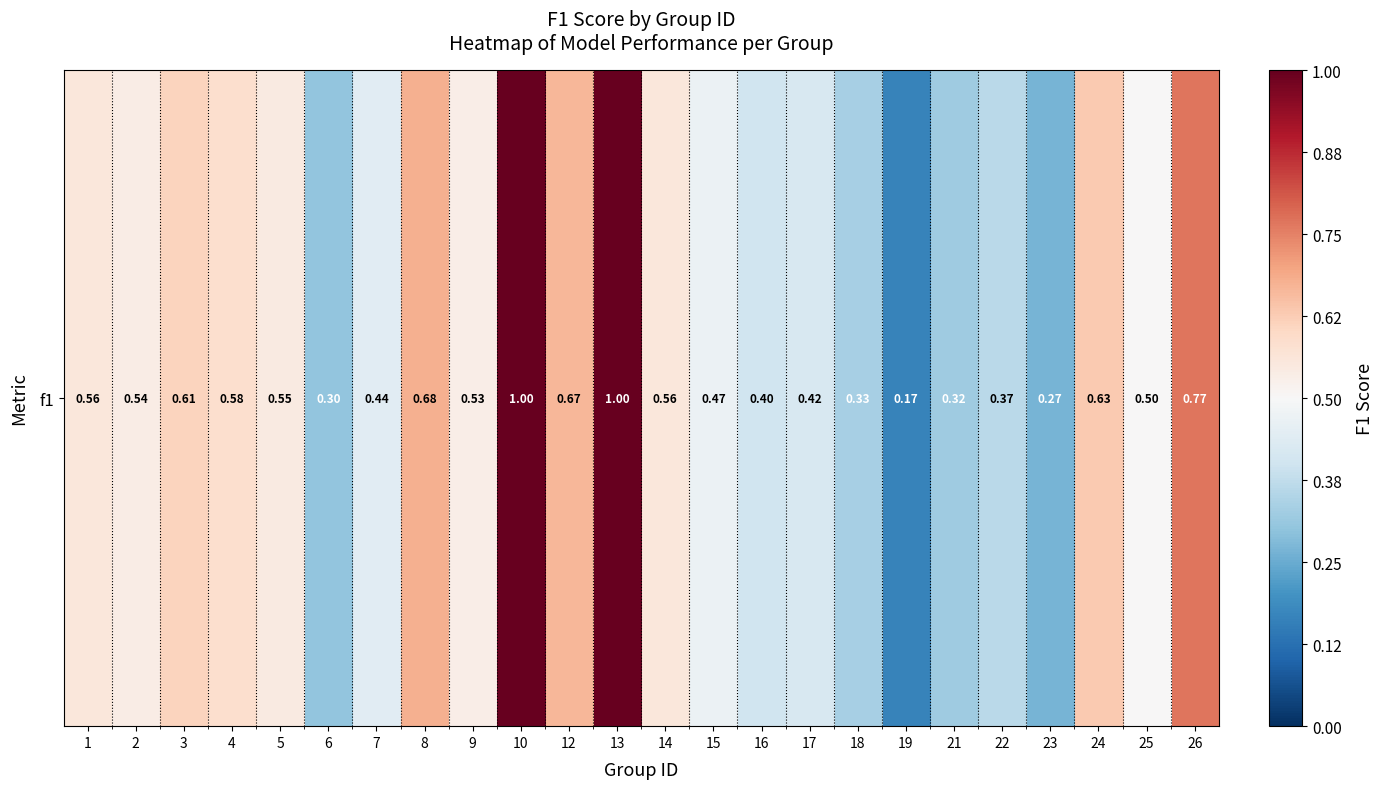

Reading right to left, what are all the values shown in this chart?

0.8	0.5	0.6	0.3	0.4	0.3	0.2	0.3	0.4	0.4	0.5	0.6	1.0	0.7	1.0	0.5	0.7	0.4	0.3	0.5	0.6	0.6	0.5	0.6